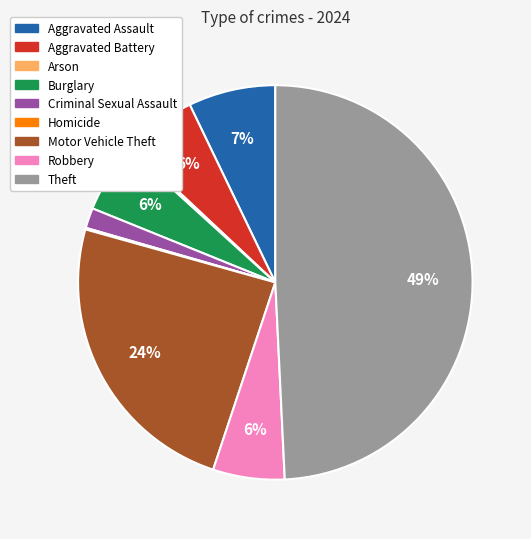

Does Criminal Sexual Assault represent more than half of the total?

No